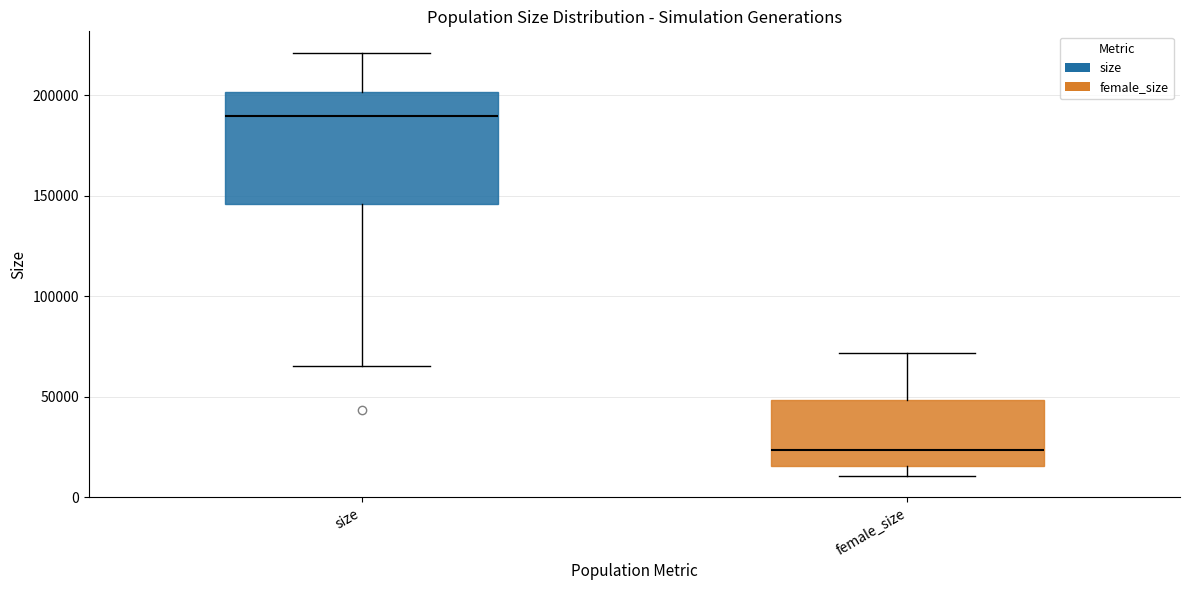

Reading left to right, transcribe this box plot: for each box, give where its median line is, the range the box spans, and where its two whiskers end, as read against the y-axis. The values are not printed on the chart, so give them approximately, as read against the axis.

size: median 190000, box 145000 to 200000, whiskers 65000 to 220000
female_size: median 25000, box 15000 to 50000, whiskers 10000 to 70000